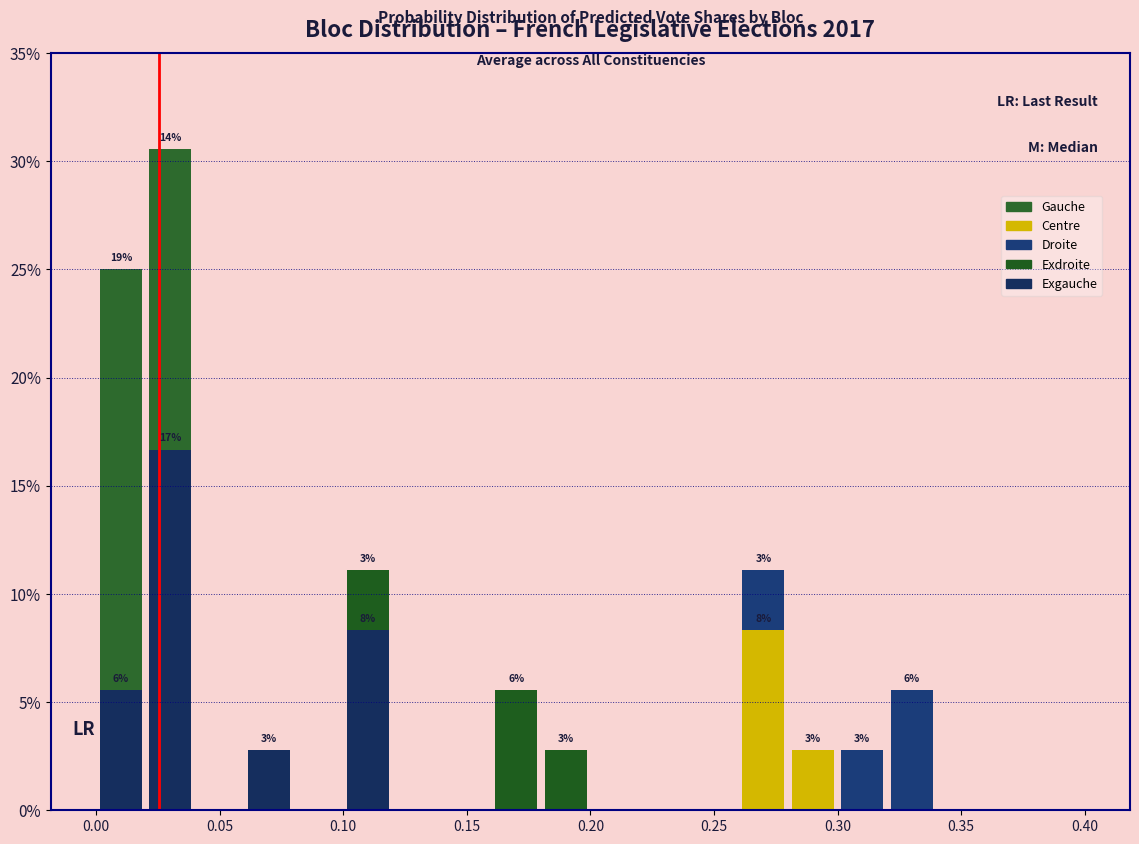

Which range on the x-axis has the tallest stacked bar (by total height)?

0.02 to 0.04